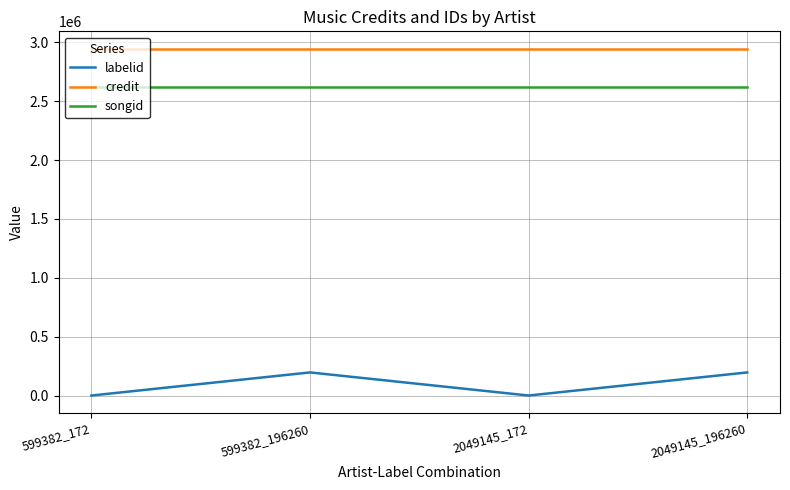

What is the maximum value shown in the chart?

2945426